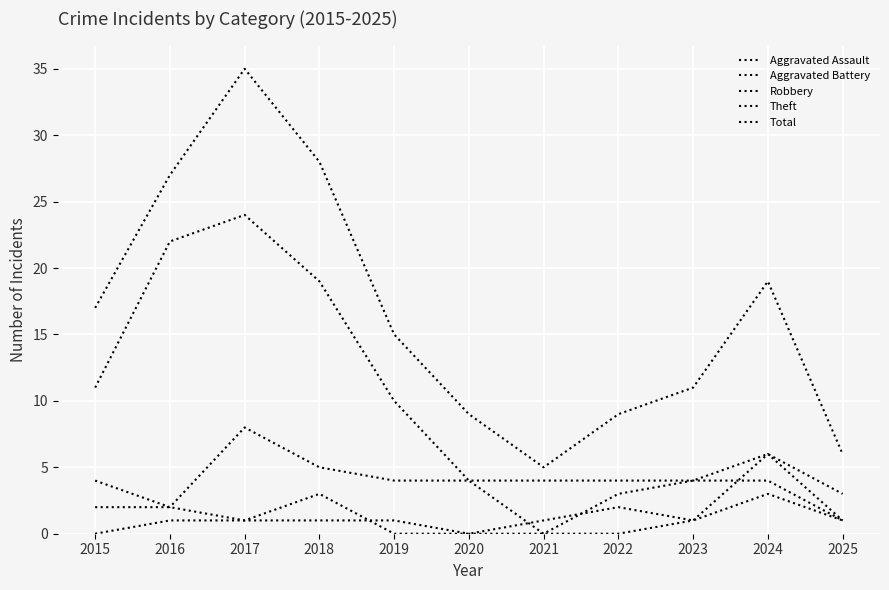

Does the chart have visible grid lines?

Yes